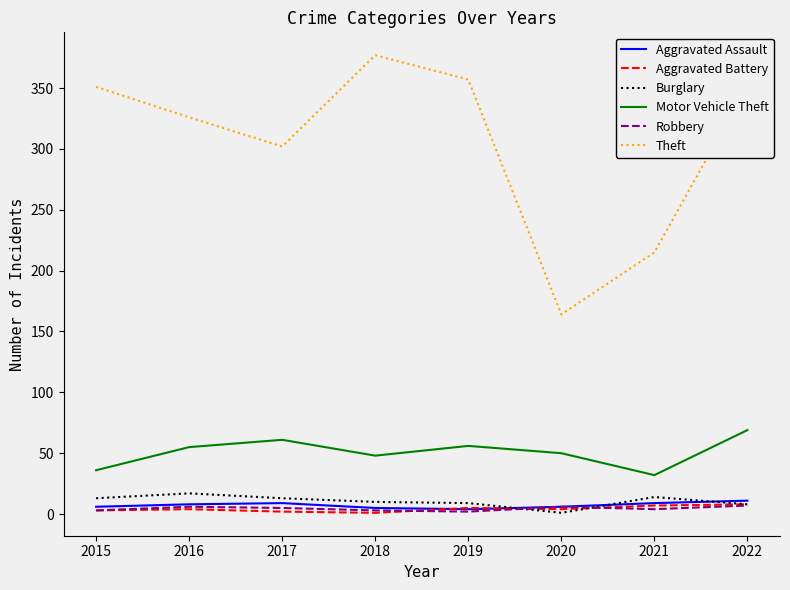

What is the maximum value for Aggravated Assault?

11